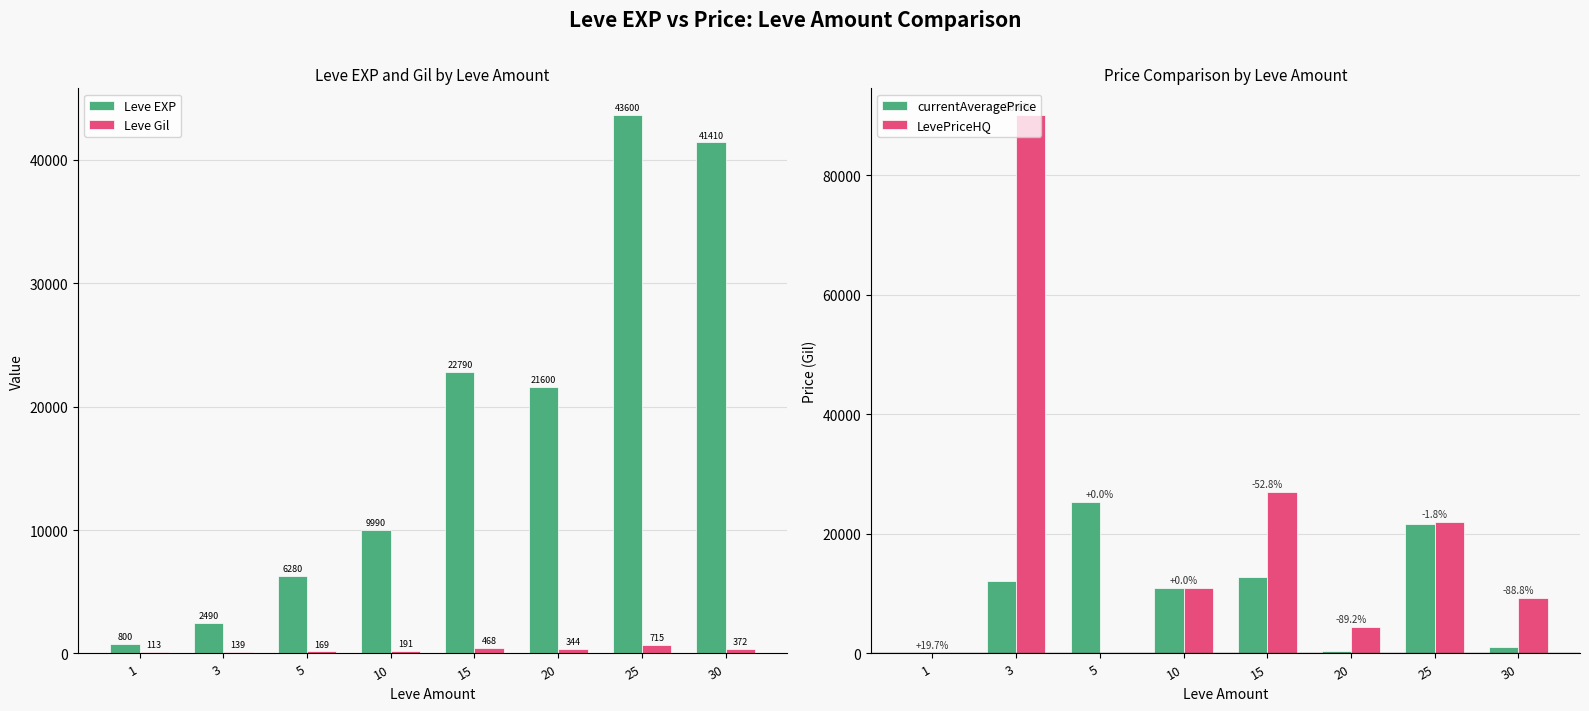

Between 20 and 25, which is larger?

25